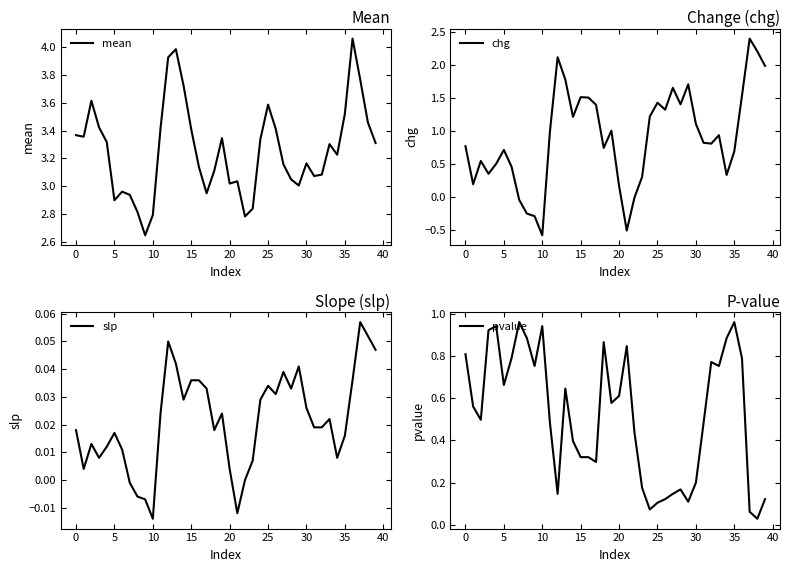

What is the sum of all slp values?

0.9